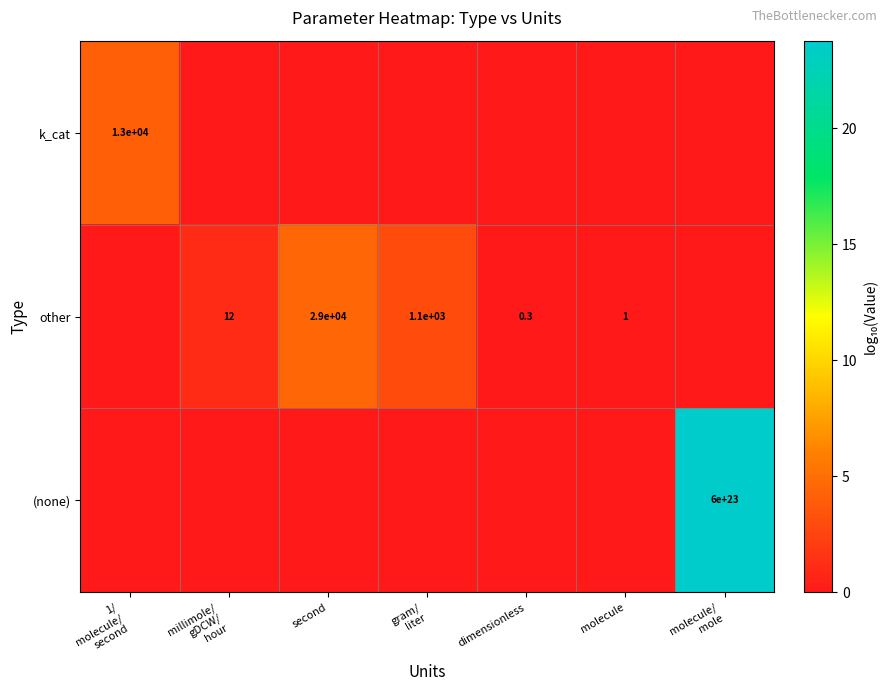

How many distinct data groups are displayed?

3